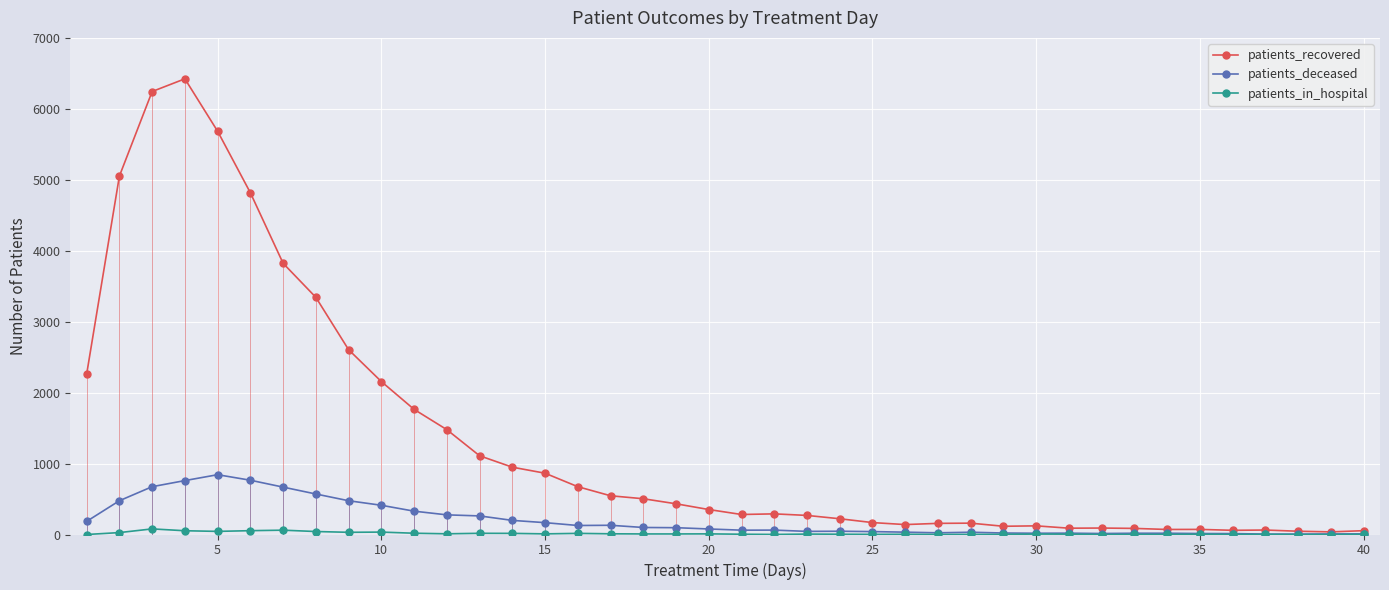

What is the sum of all patients_deceased values?

8101